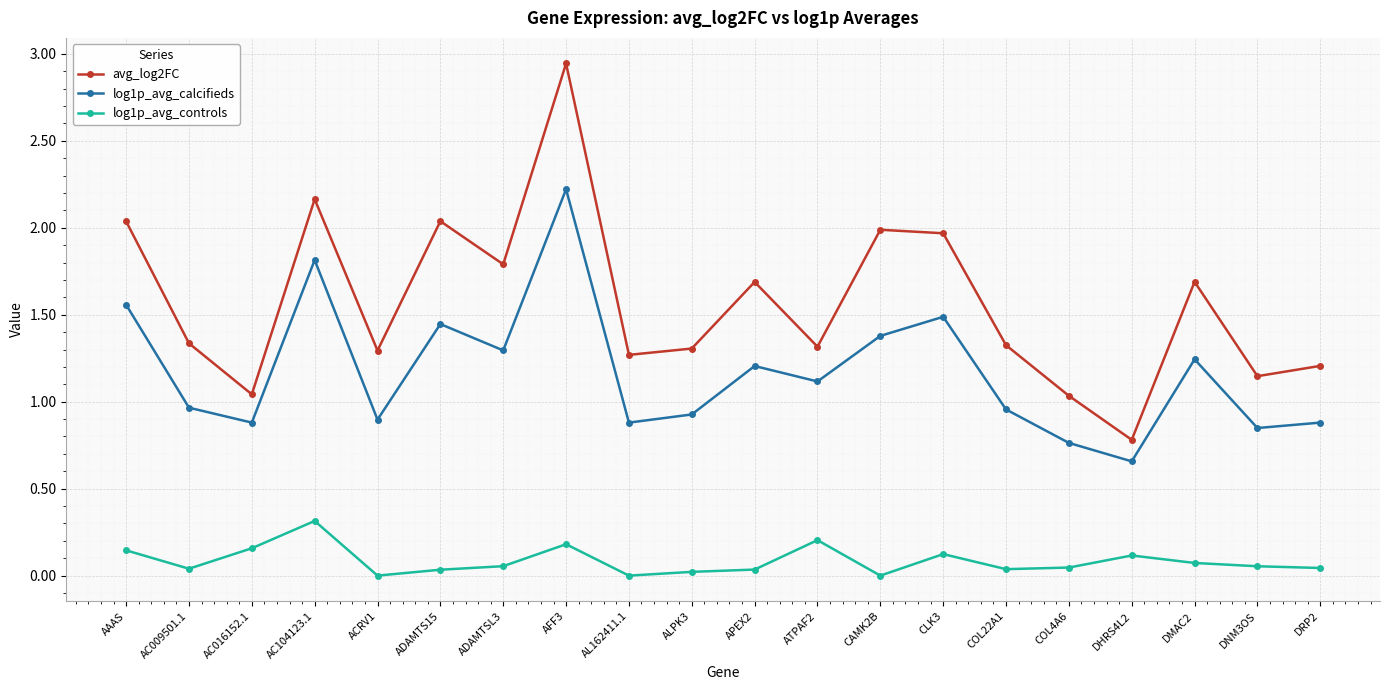

In log1p_avg_calcifieds, how many points are higher than both neighbors (excluding endpoints)?

6